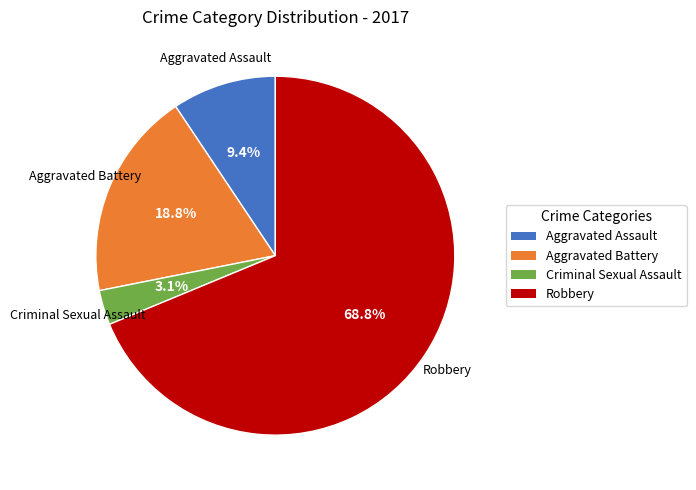

Count the number of slices in the pie.

4